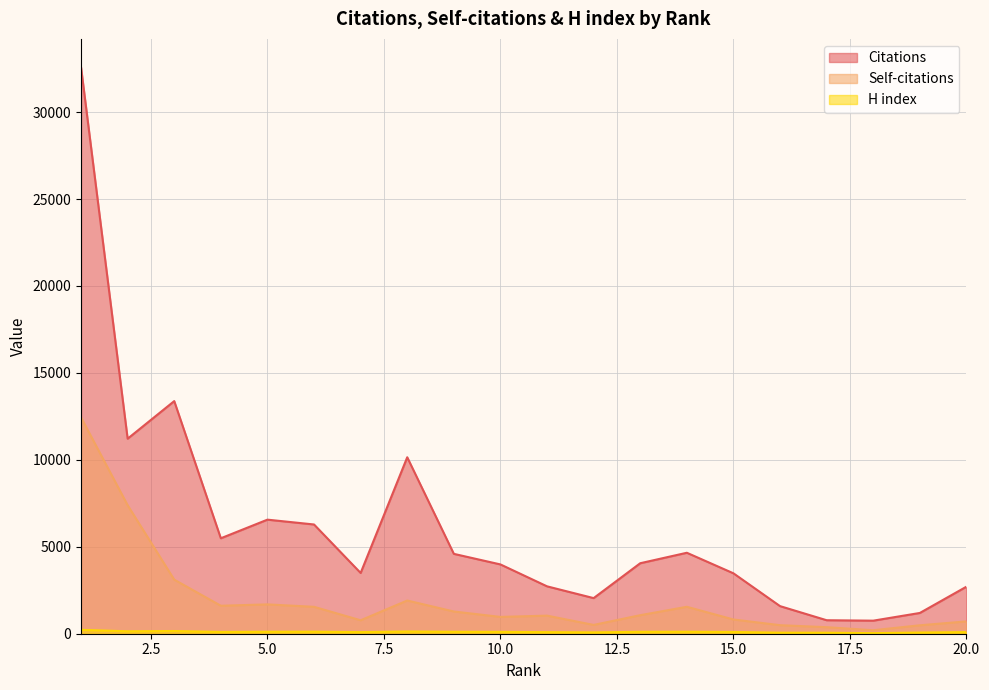

True or false: Self-citations and H index cross at least once.

False